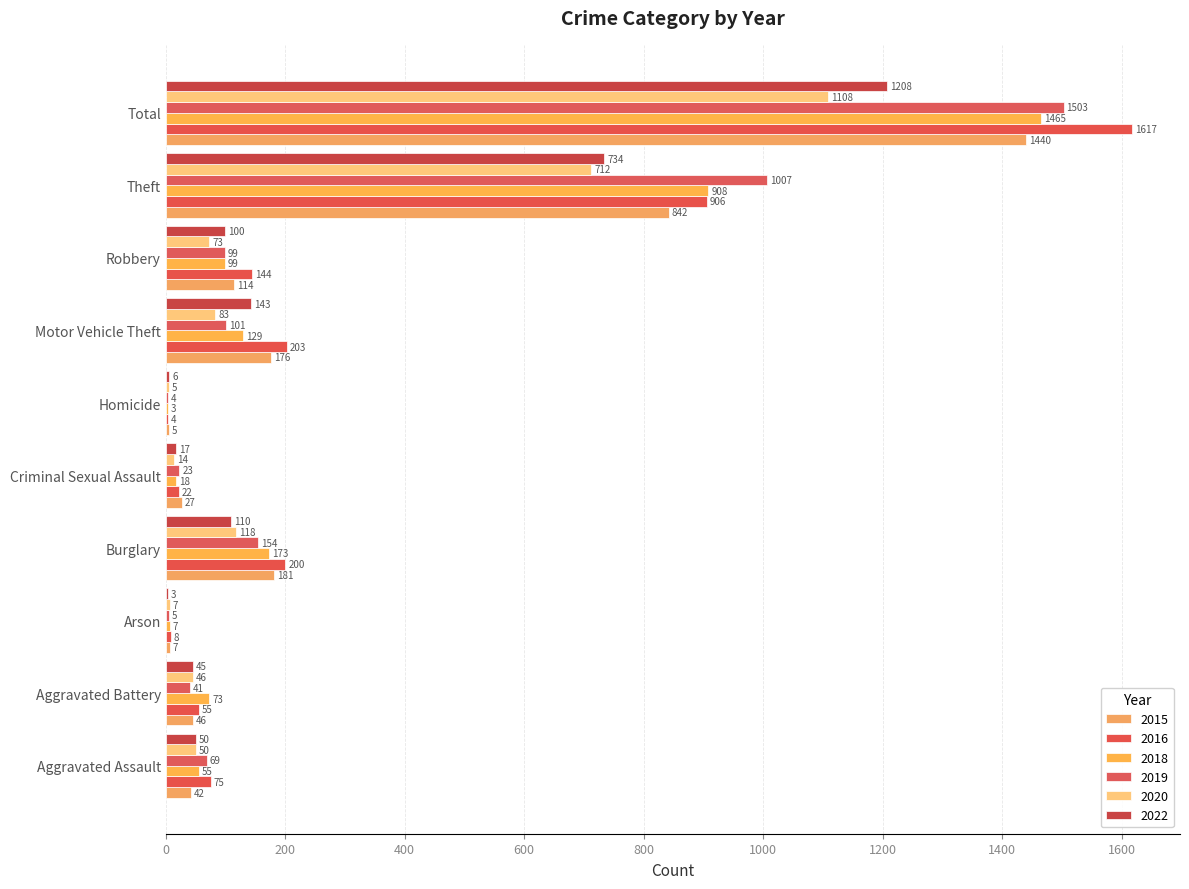

At which category is the sum across all series the highest?

Total